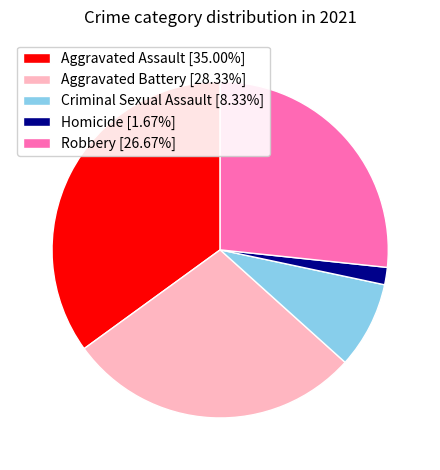

Count the number of slices in the pie.

5